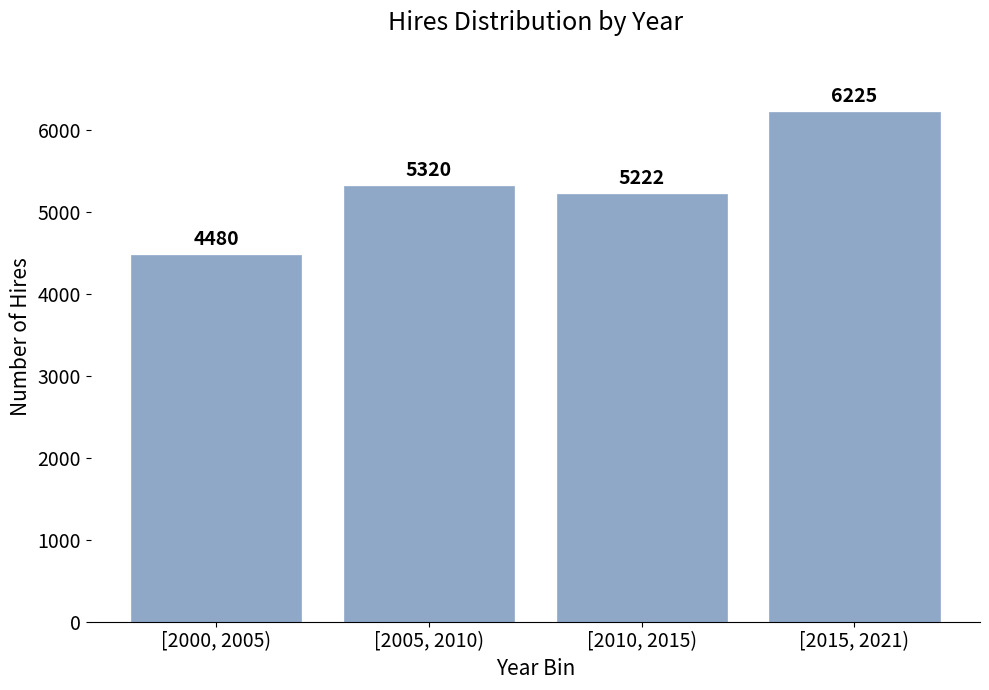

Reading right to left, list all the values displayed in this chart.

6225	5222	5320	4480